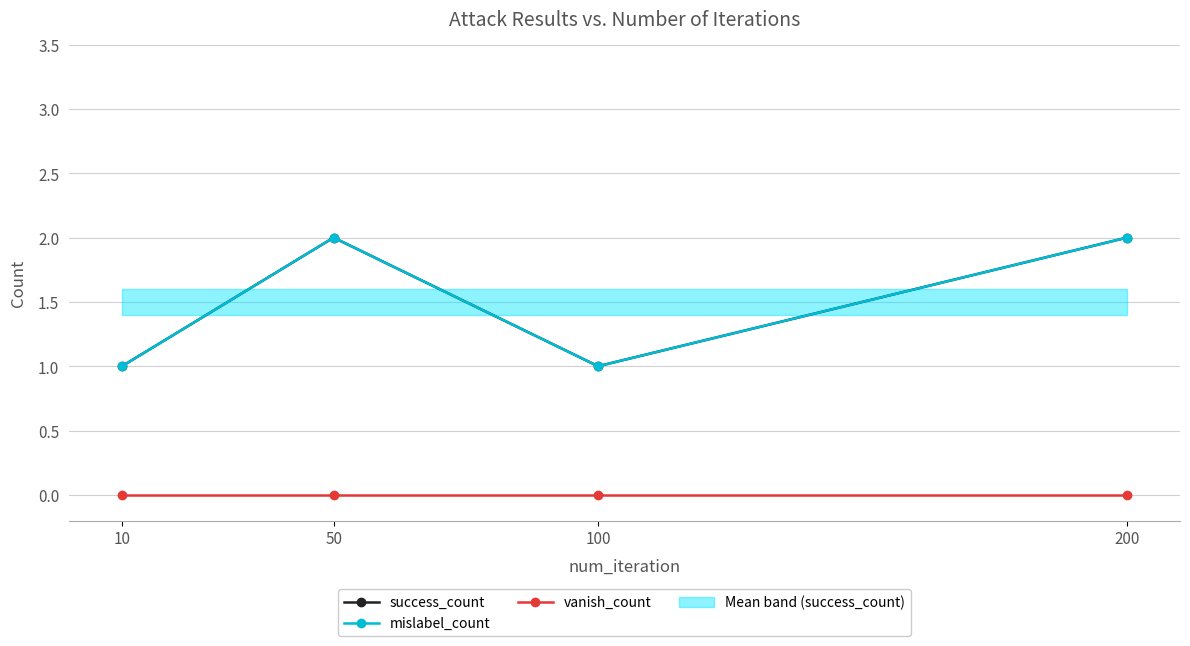

Reading left to right, extract all data points from this chart.

success_count: 1	2	1	2
mislabel_count: 1	2	1	2
vanish_count: 0	0	0	0